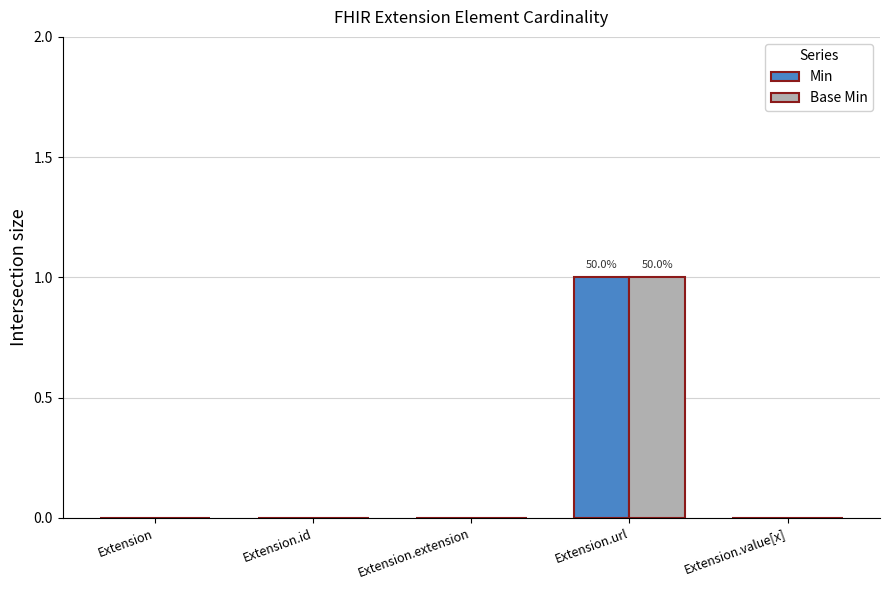

Which category has the highest value across all series?

Extension.url